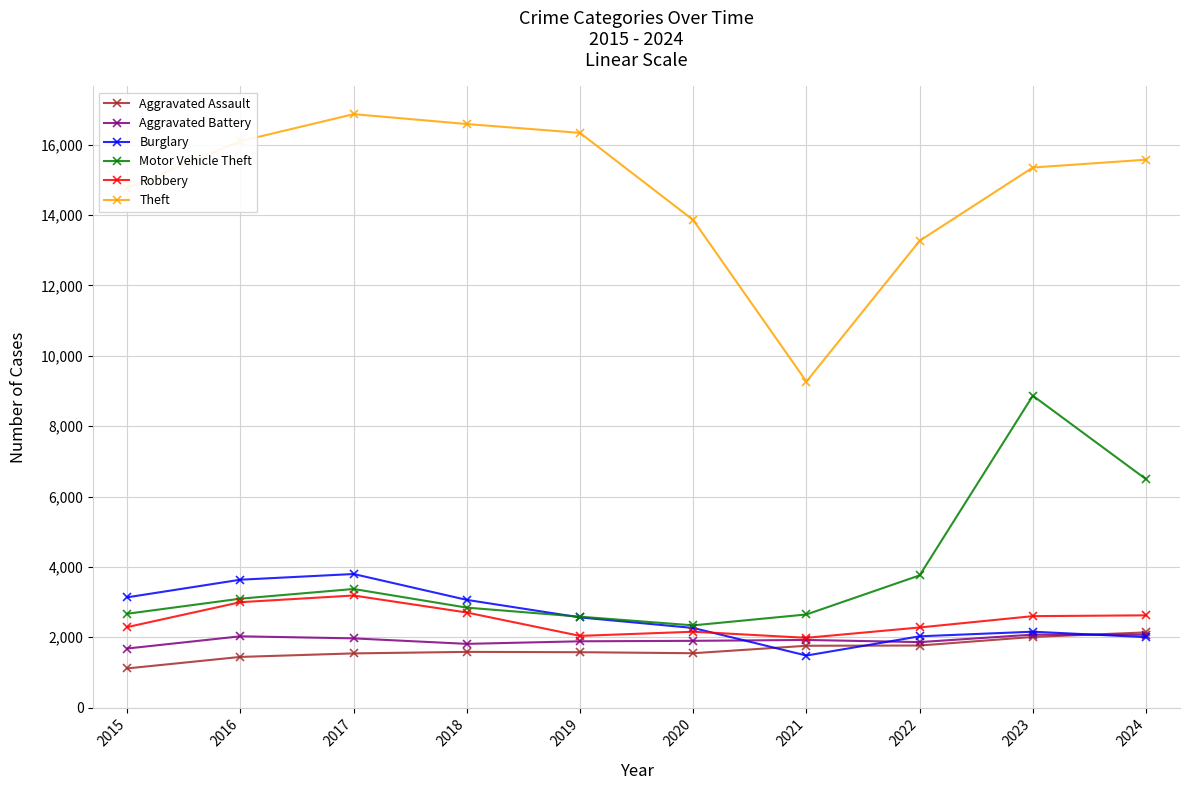

What is the highest value of the Aggravated Battery series?

2074